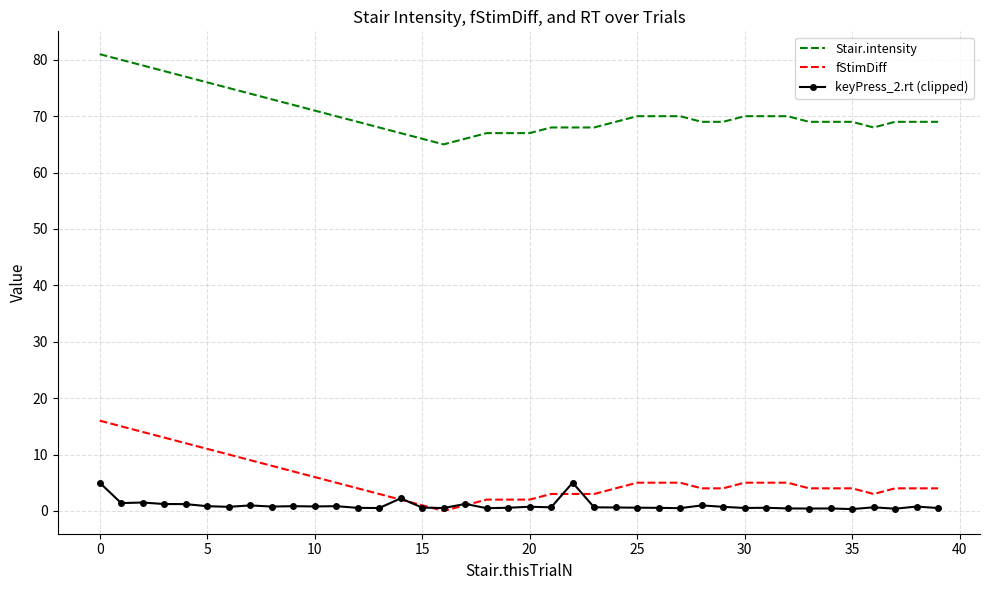

What is the maximum value shown in the chart?

81.0